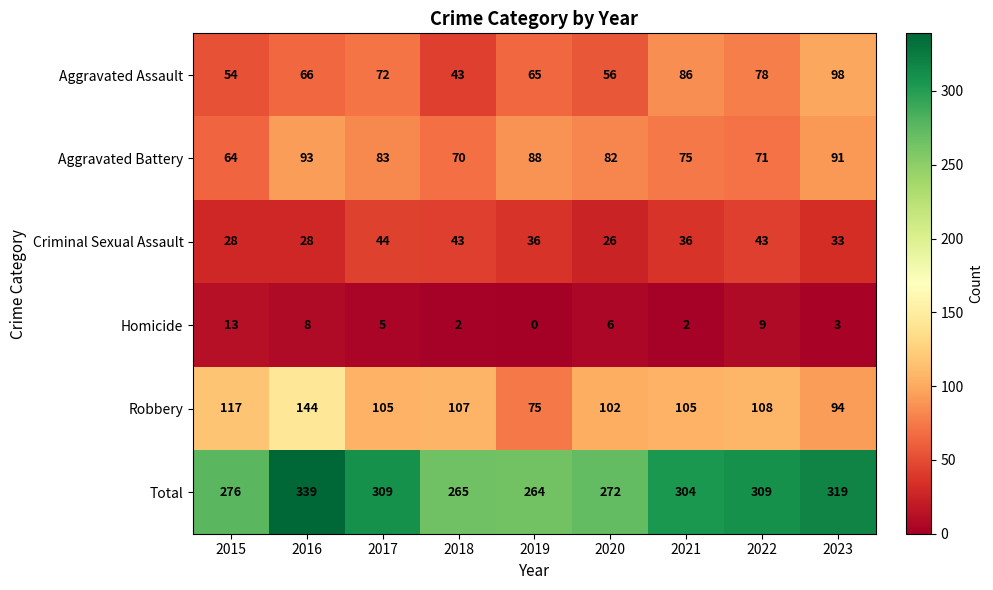

Which series has the largest total across all categories?

Total